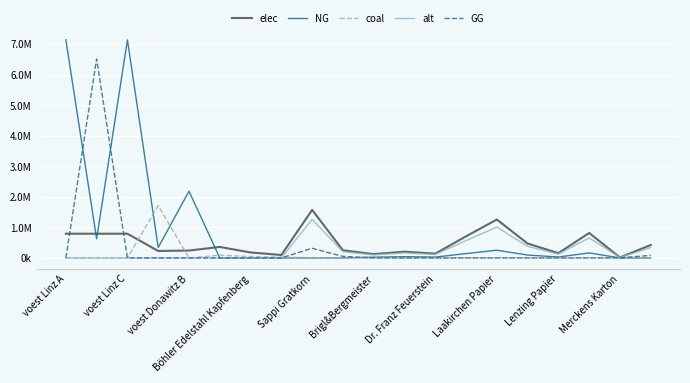

What is the difference between the maximum and minimum values in the alt series?

1264027.2